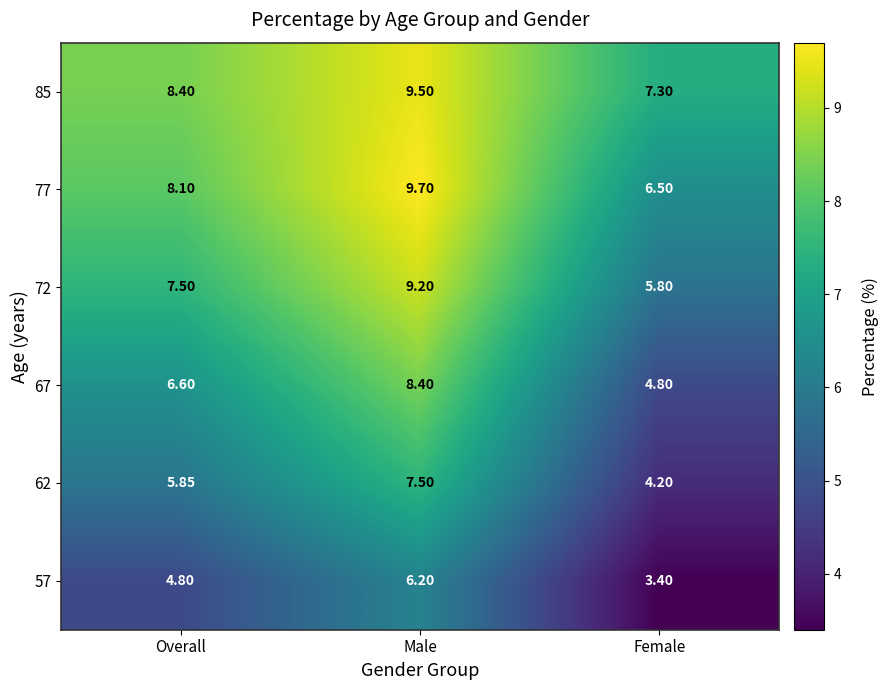

At which category does the chart reach its peak across all series?

Male